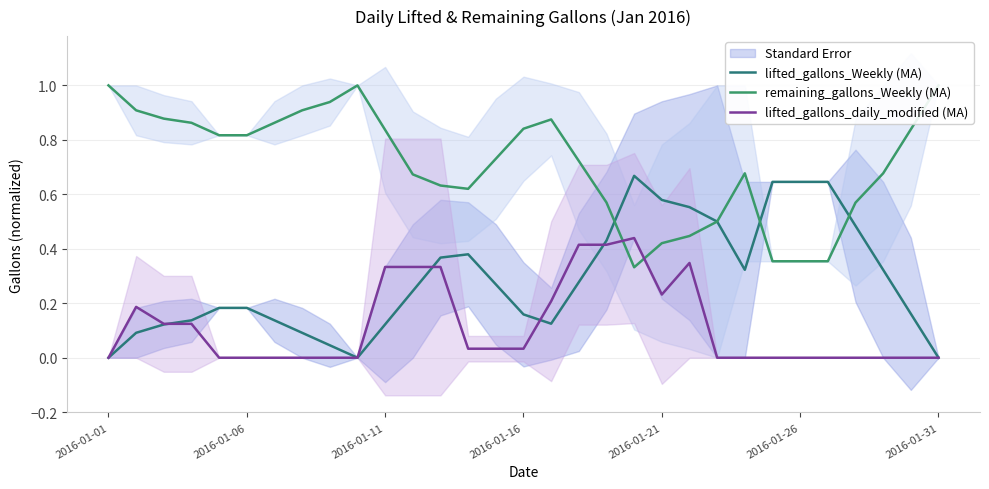

In lifted_gallons_Weekly (MA), how many points are lower than both neighbors (excluding endpoints)?

3